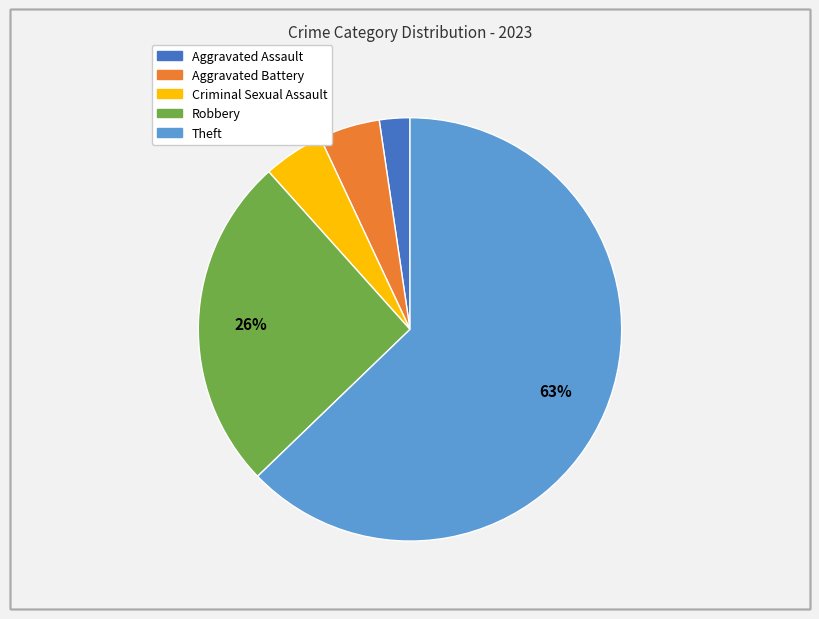

Is it true that Criminal Sexual Assault is 5% of the pie?

True